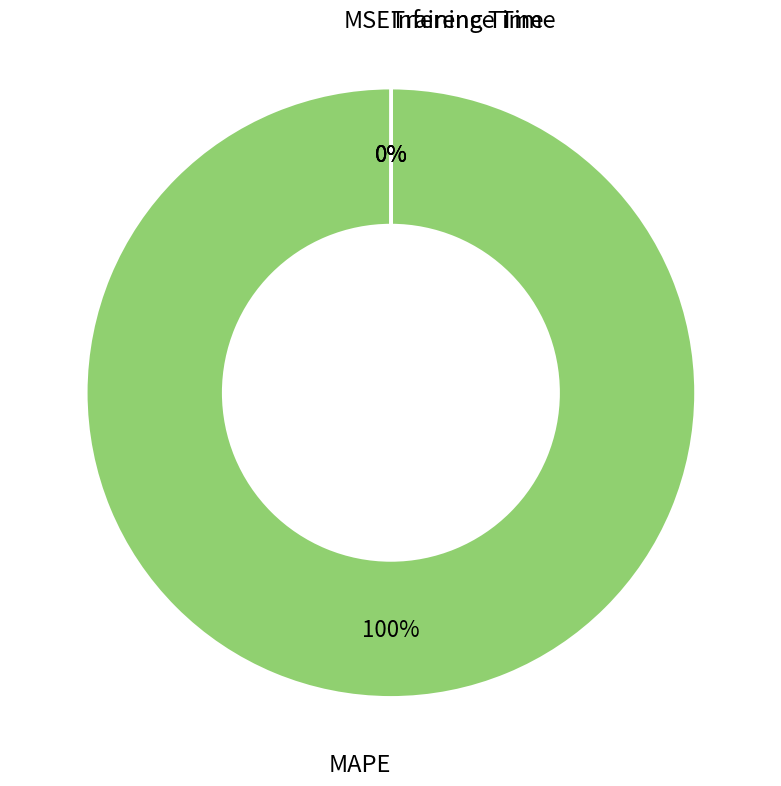

Which slice is the largest?

MAPE